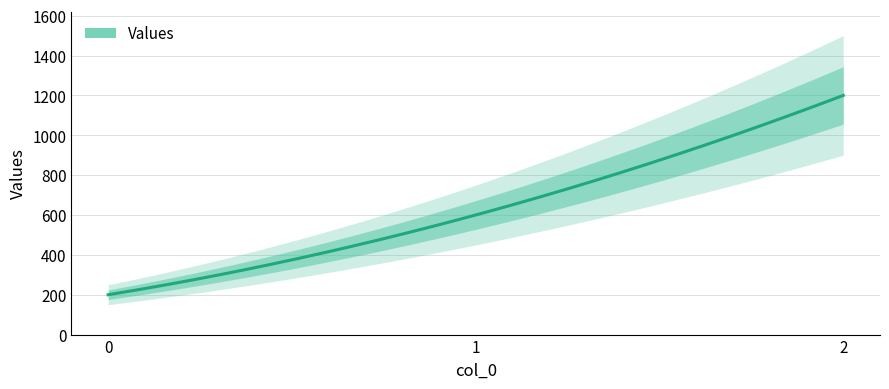

How many data points are above 600?

1